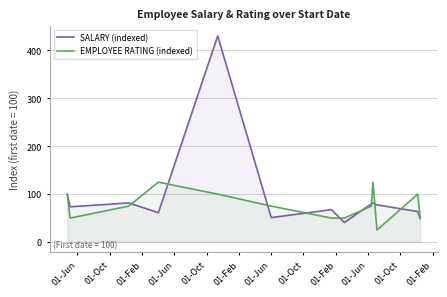

How many data points in SALARY (indexed) are above 73?

7